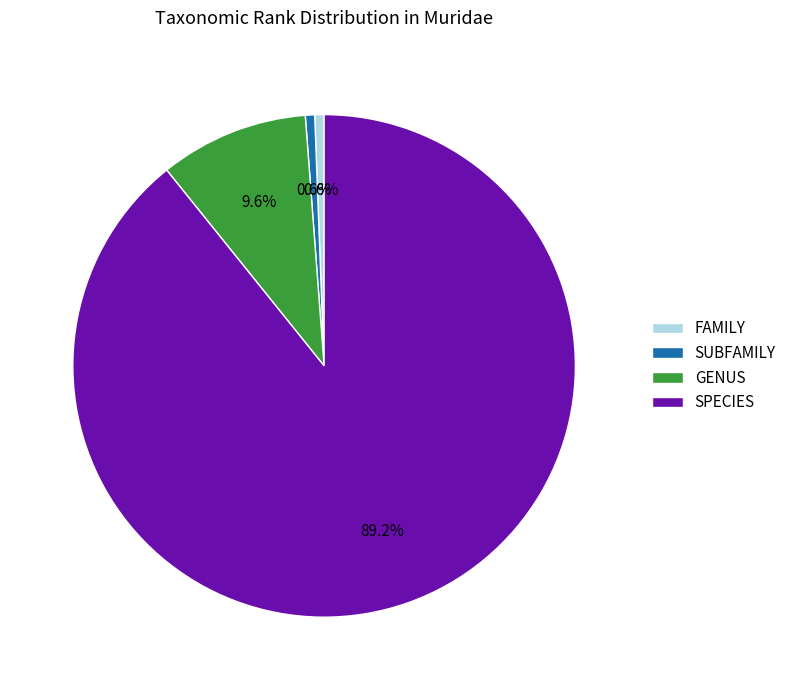

Which category has the biggest portion of the pie?

SPECIES